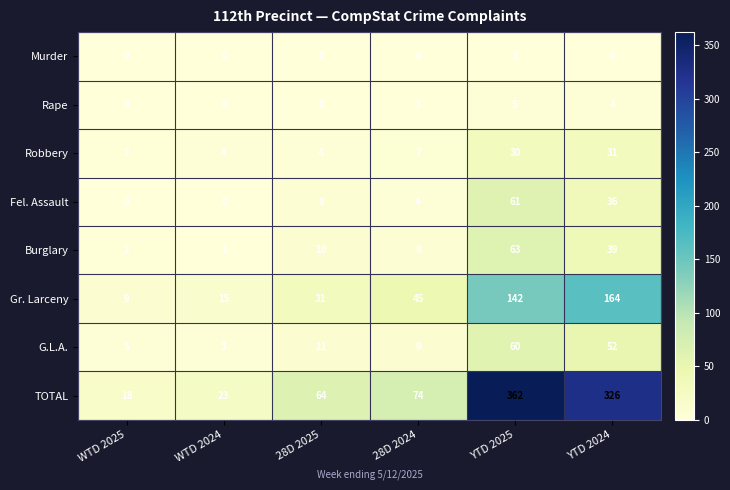

At which category does the chart reach its peak across all series?

YTD 2025